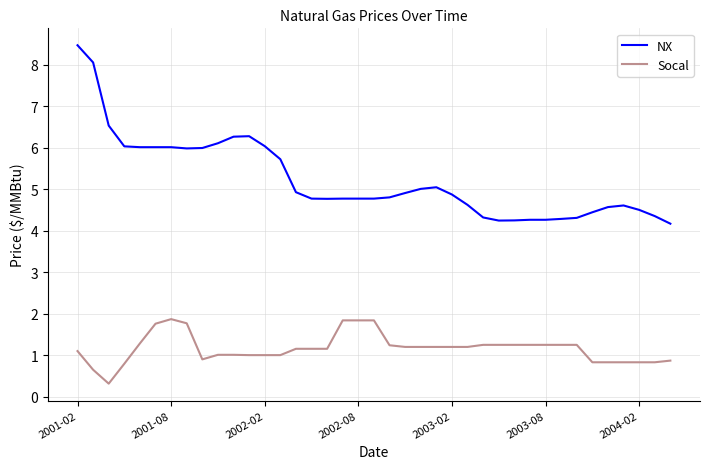

True or false: NX and Socal cross at least once.

False